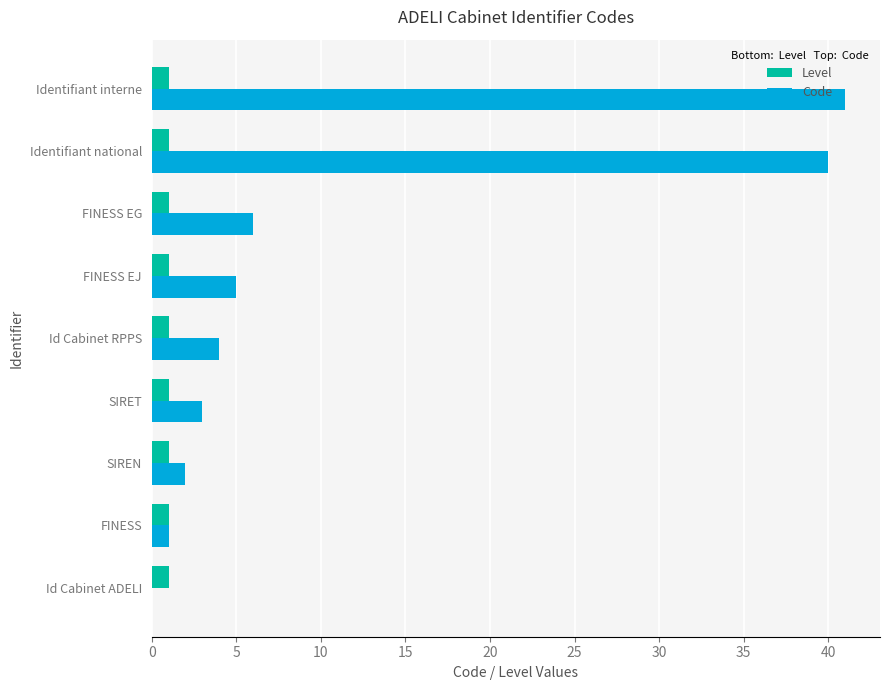

Which series has the largest total across all categories?

Code